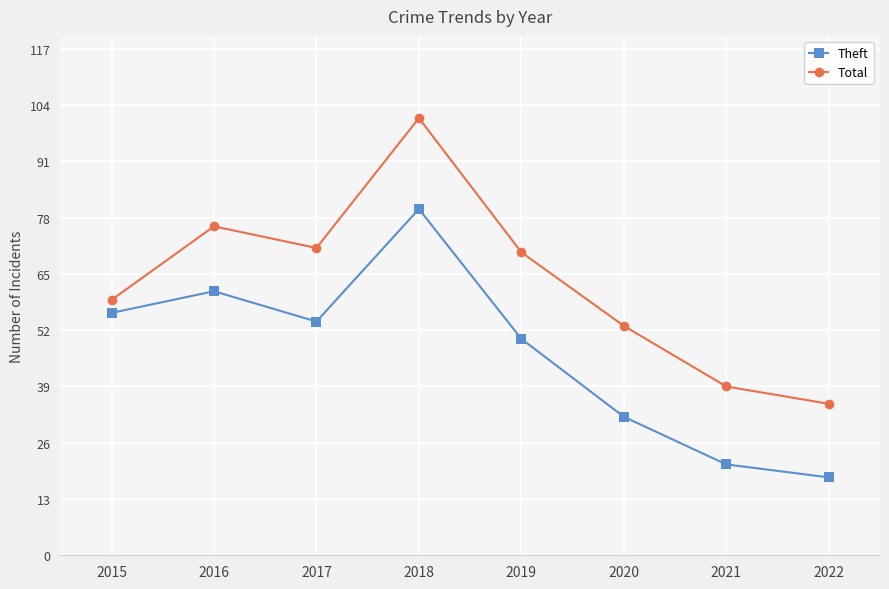

Reading left to right, extract all data points from this chart.

Theft: 2015=56	2016=61	2017=54	2018=80	2019=50	2020=32	2021=21	2022=18
Total: 2015=59	2016=76	2017=71	2018=101	2019=70	2020=53	2021=39	2022=35